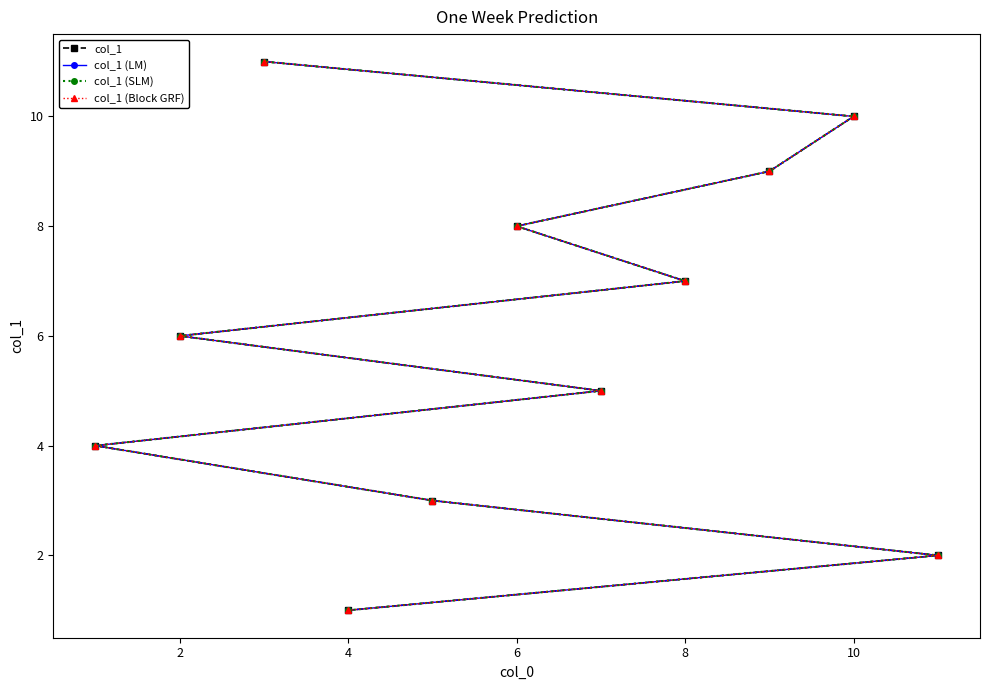

At 10, list the series in order from smallest to largest.

col_1, col_1 (LM), col_1 (SLM), col_1 (Block GRF)